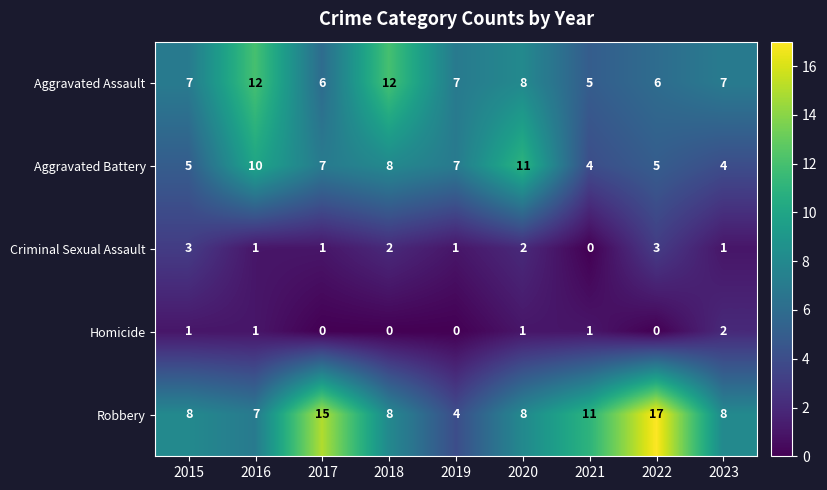

How many Criminal Sexual Assault values are between 1 and 2?

6